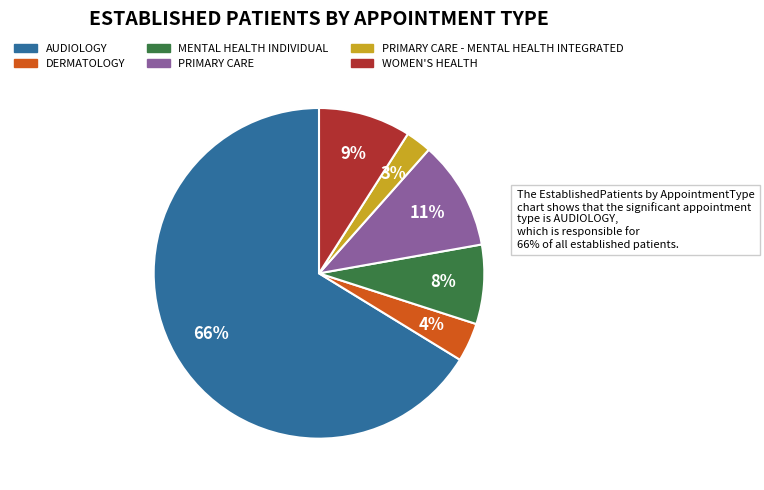

Is there any slice that represents more than half of the pie?

Yes